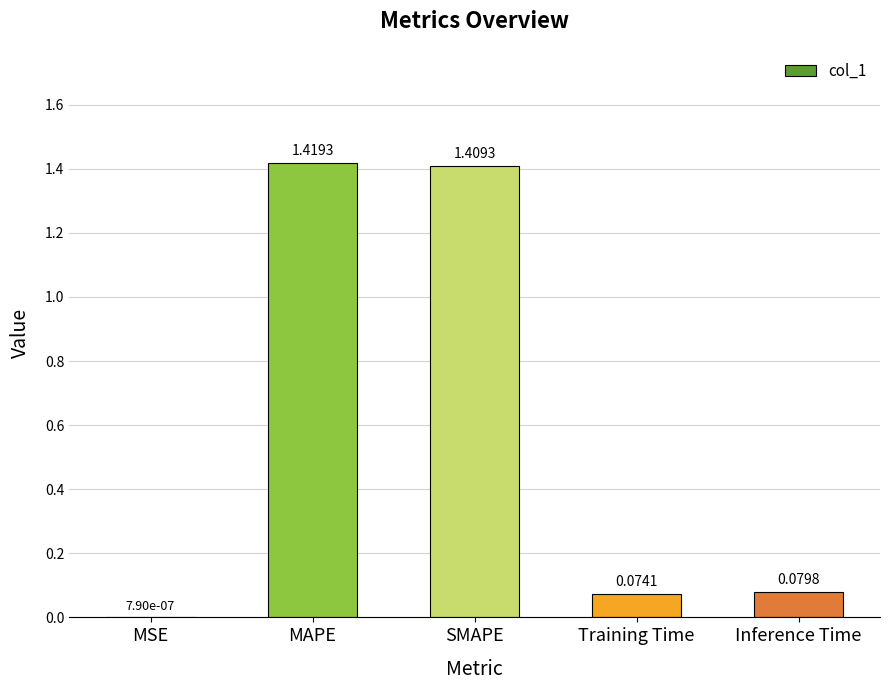

What is the sum of the values at Training Time and SMAPE?

1.5